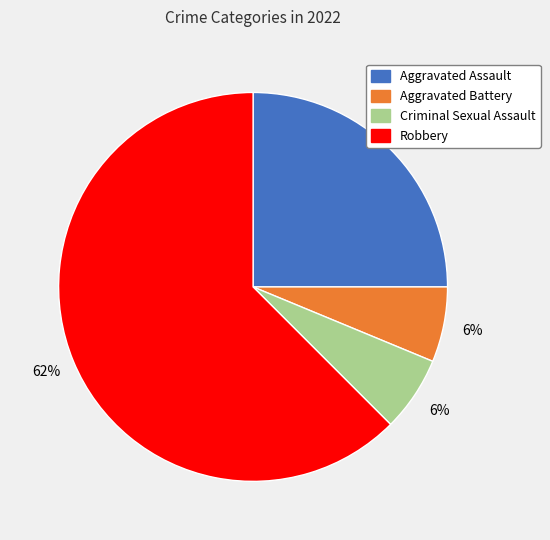

Is there any slice that represents more than half of the pie?

Yes